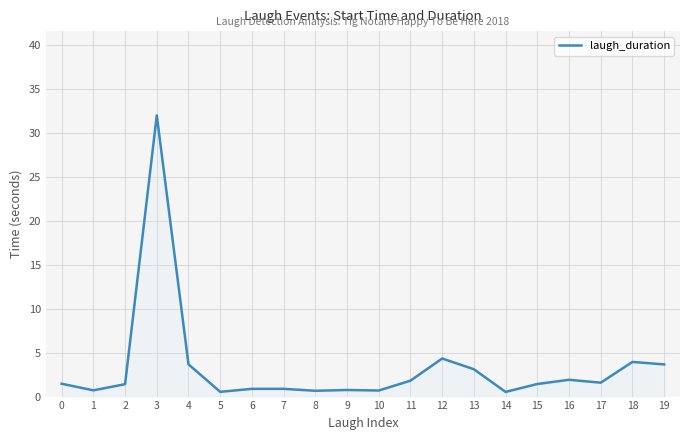

What is the average value?

3.3